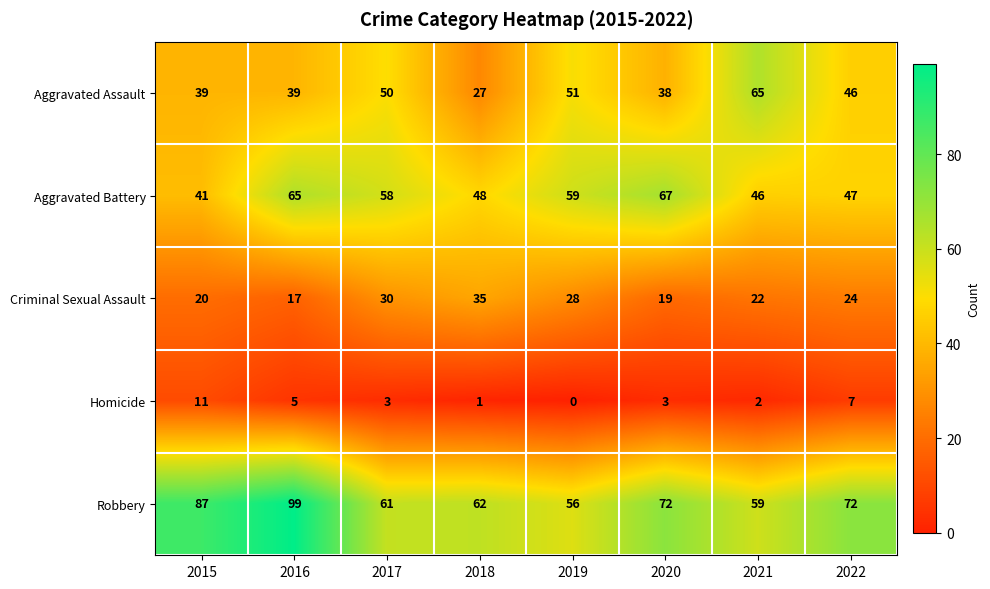

Where does the Criminal Sexual Assault series first go above 24?

2017